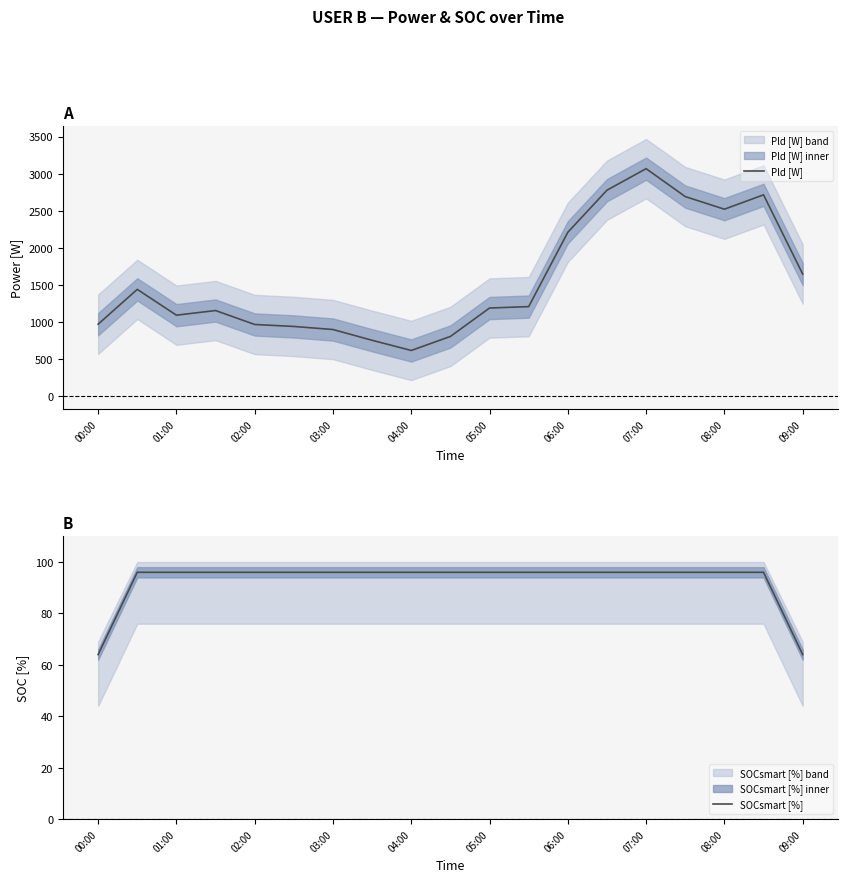

True or false: Pld [W] and SOCsmart [%] cross at least once.

False